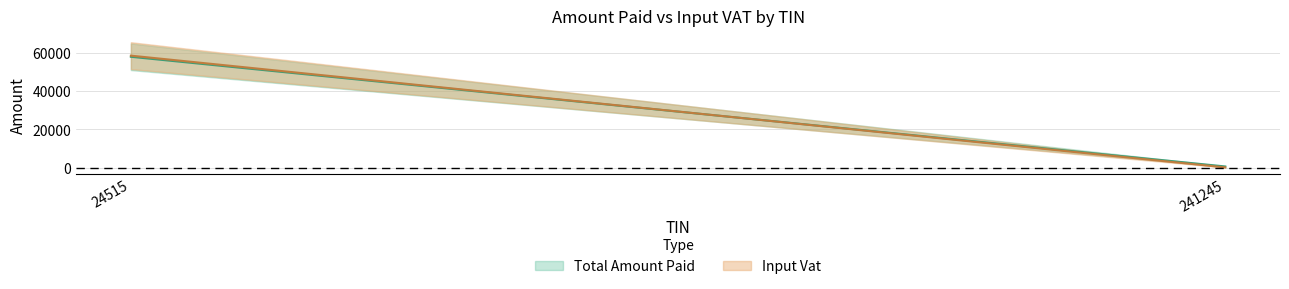

What is the highest value of the Input Vat series?

58445